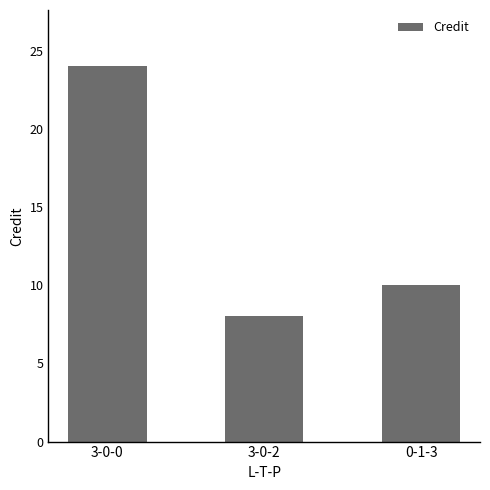

What is the difference between the values at 3-0-2 and 0-1-3?

2